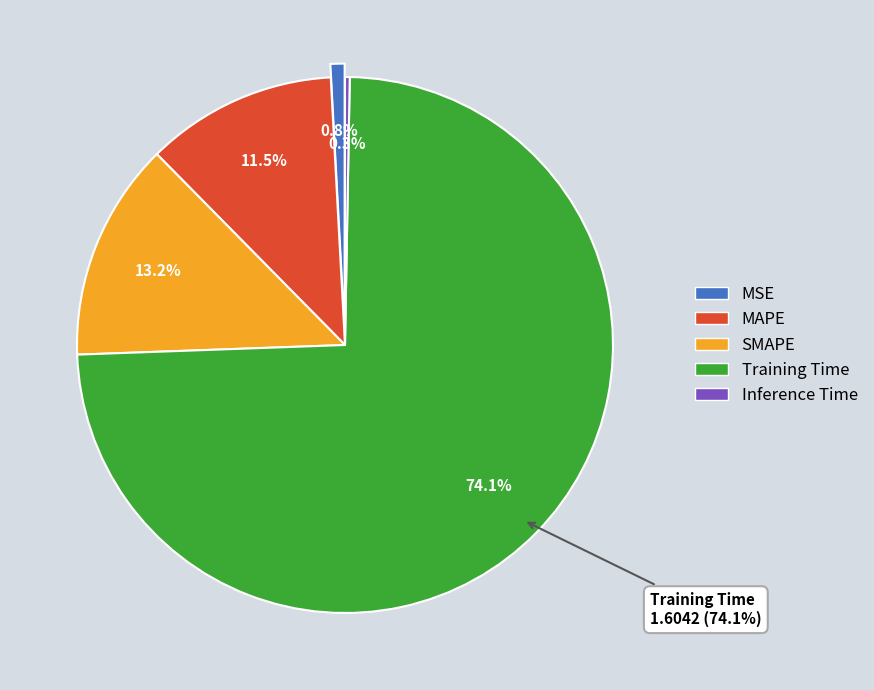

True or false: Training Time accounts for 82% of the total.

False